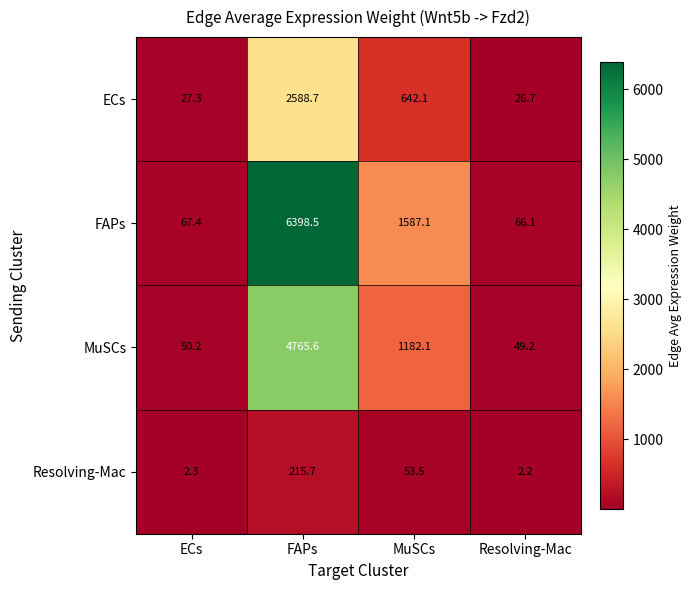

What is the average value of the MuSCs series?

1511.8